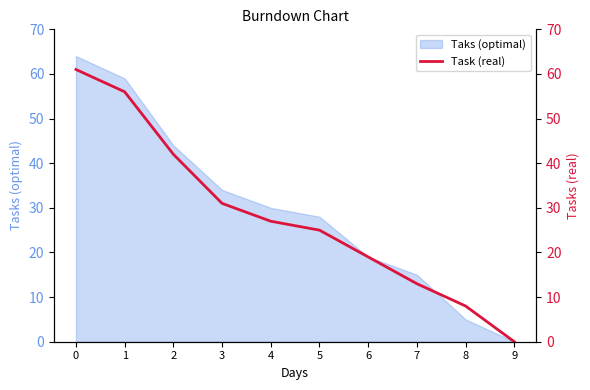

The value of Taks (optimal) at 0 is 64. True or false?

True